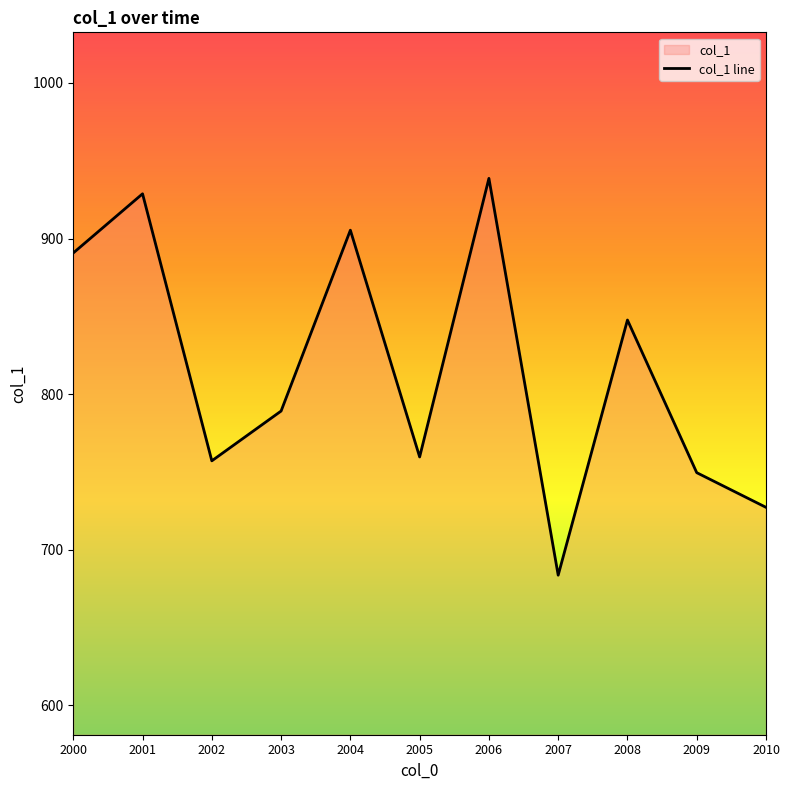

How many interior local peaks (higher than both neighbors) does the data have?

4